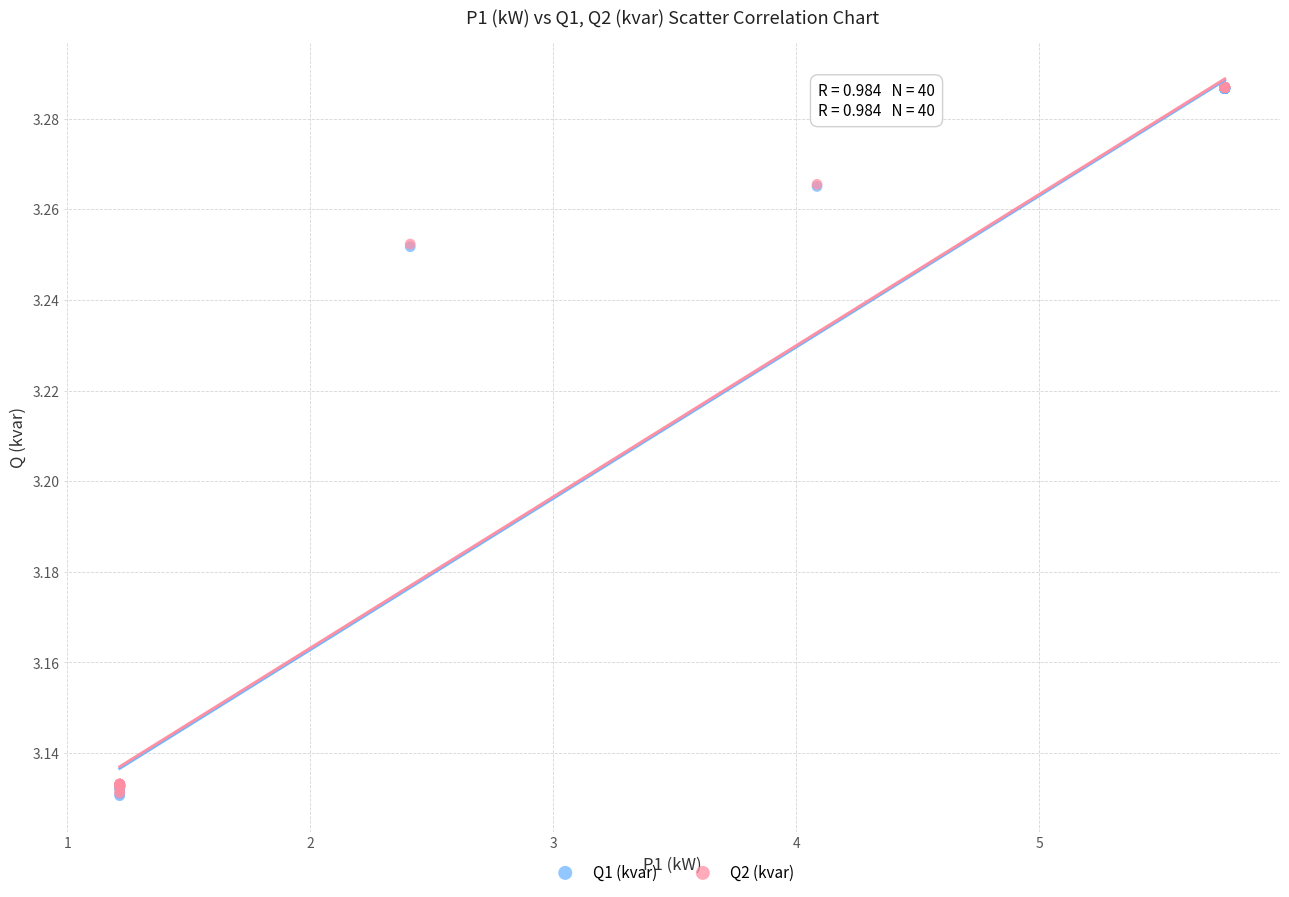

What are all the series names shown in the legend?

Q1 (kvar), Q2 (kvar)